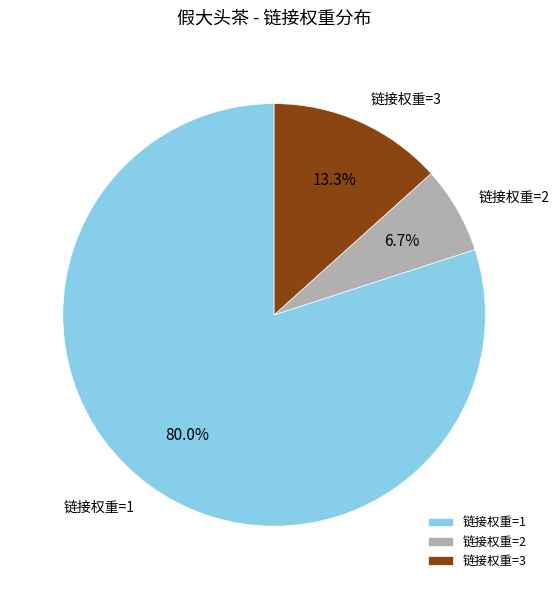

Which category has the smallest portion of the pie?

链接权重=2